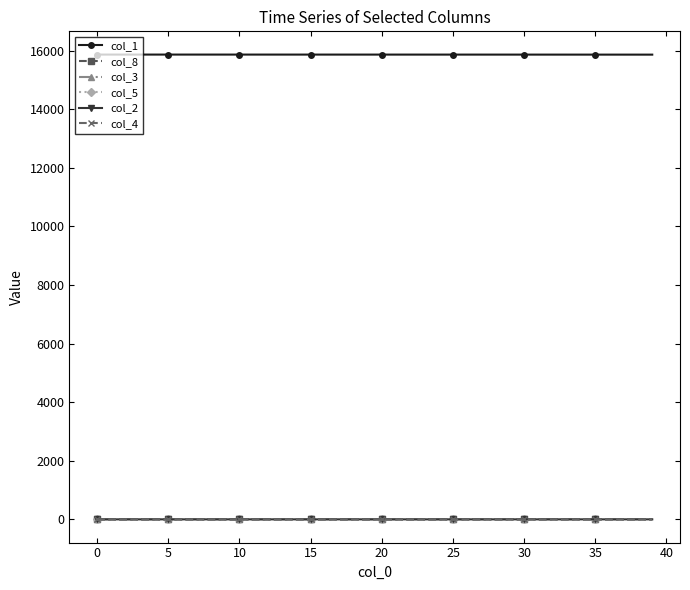

Does the chart display data point markers on the line(s)?

Yes